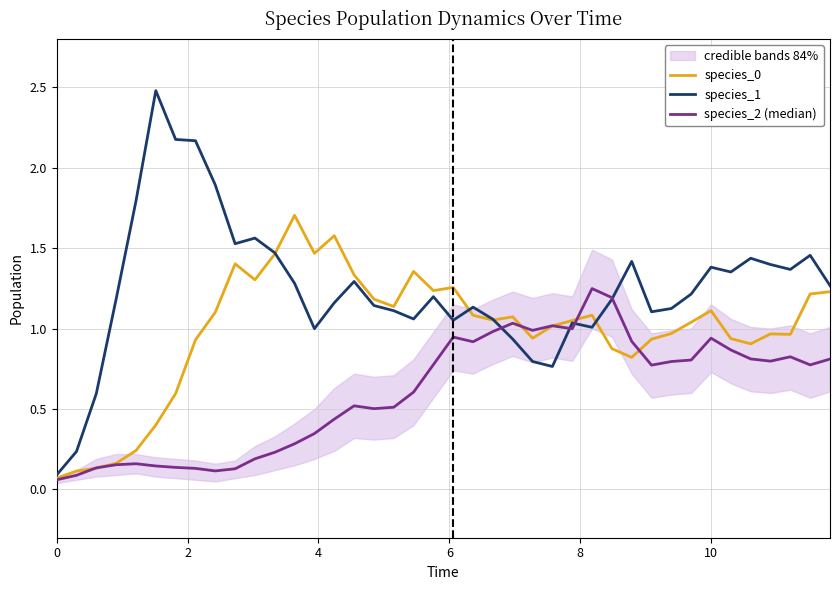

Reading left to right, what are all the values shown in this chart?

species_0: 0.1	0.1	0.1	0.2	0.2	0.4	0.6	0.9	1.1	1.4	1.3	1.5	1.7	1.5	1.6	1.3	1.2	1.1	1.4	1.2	1.3	1.1	1.1	1.1	0.9	1.0	1.0	1.1	0.9	0.8	0.9	1.0	1.0	1.1	0.9	0.9	1.0	1.0	1.2	1.2
species_1: 0.1	0.2	0.6	1.2	1.8	2.5	2.2	2.2	1.9	1.5	1.6	1.5	1.3	1.0	1.2	1.3	1.1	1.1	1.1	1.2	1.1	1.1	1.1	0.9	0.8	0.8	1.0	1.0	1.2	1.4	1.1	1.1	1.2	1.4	1.4	1.4	1.4	1.4	1.5	1.3
species_2 (median): 0.1	0.1	0.1	0.2	0.2	0.1	0.1	0.1	0.1	0.1	0.2	0.2	0.3	0.3	0.4	0.5	0.5	0.5	0.6	0.8	0.9	0.9	1.0	1.0	1.0	1.0	1.0	1.2	1.2	0.9	0.8	0.8	0.8	0.9	0.9	0.8	0.8	0.8	0.8	0.8